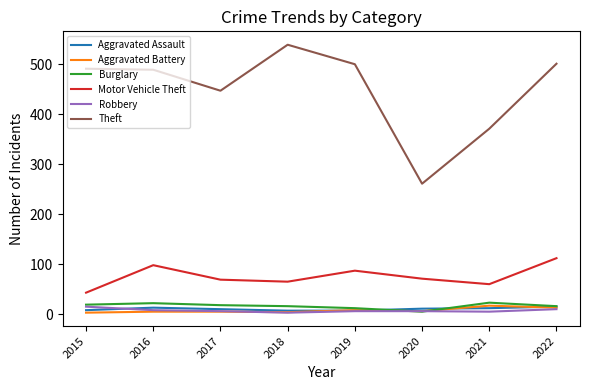

Is it true that Theft equals 447 at 2017?

True